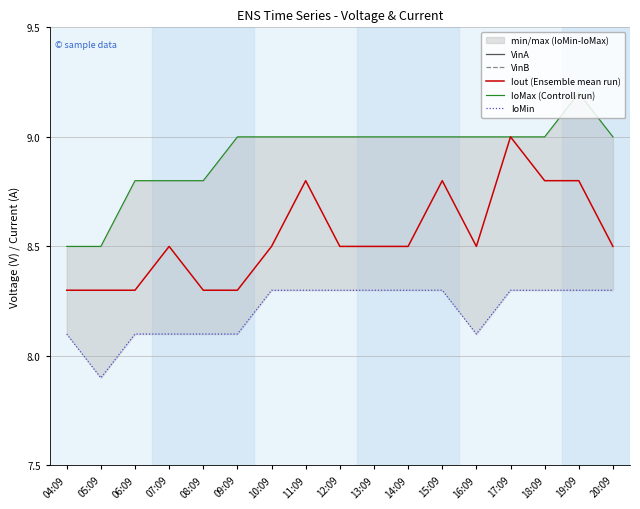

What is the value of the Iout (Ensemble mean run) point at the 11th from the left?

8.5